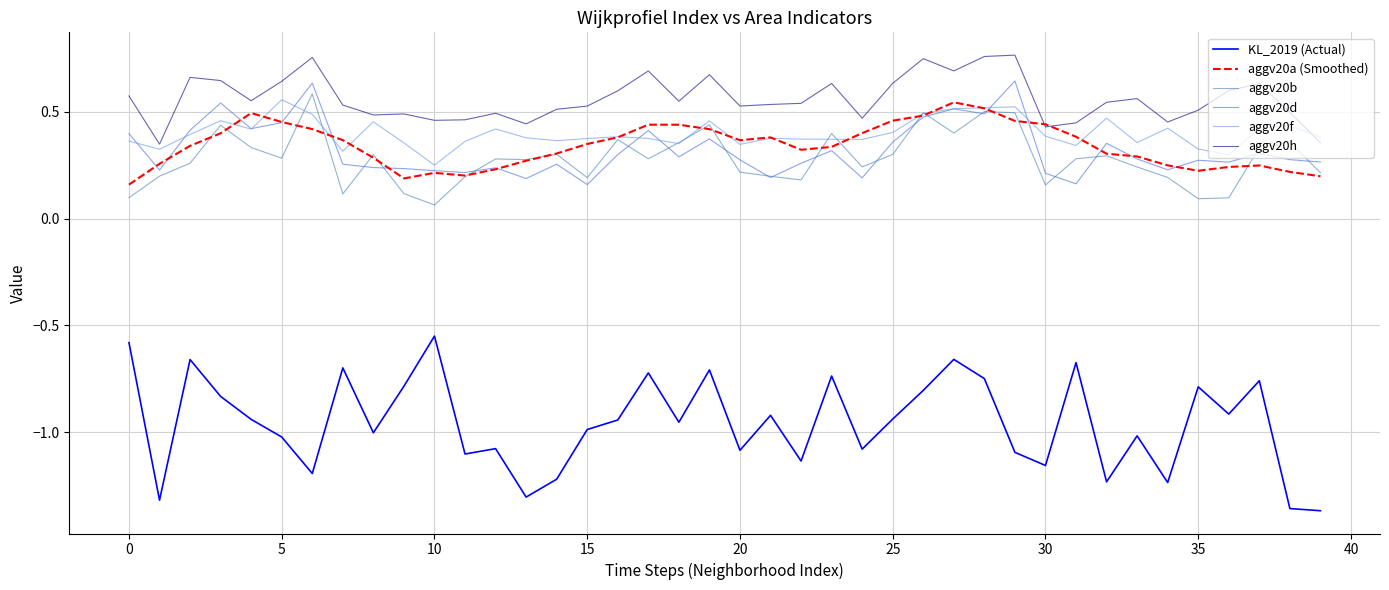

Which series has the largest range (max minus min)?

KL_2019 (Actual)